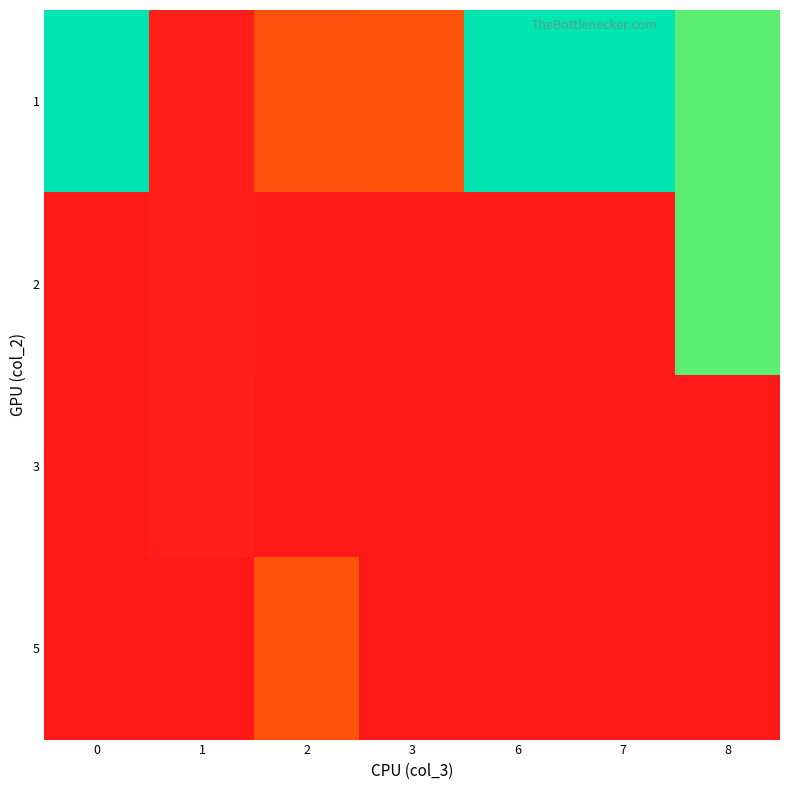

Reading left to right, transcribe all the data shown in this chart.

1: 0=1293	1=25	2=238	3=241	6=1294	7=1295	8=1138
2: 0=0	1=27	2=9	3=0	6=0	7=0	8=1139
3: 0=0	1=26	2=0	3=0	6=0	7=0	8=0
5: 0=0	1=0	2=244	3=0	6=0	7=0	8=0